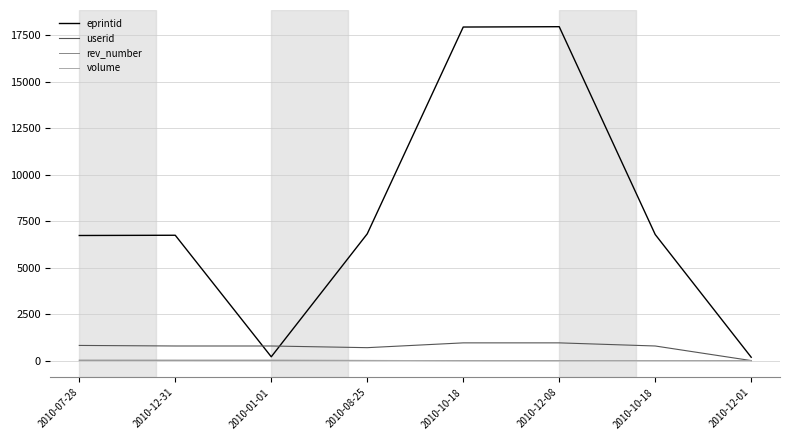

What is the label of the 6th point from the left?

2010-12-08